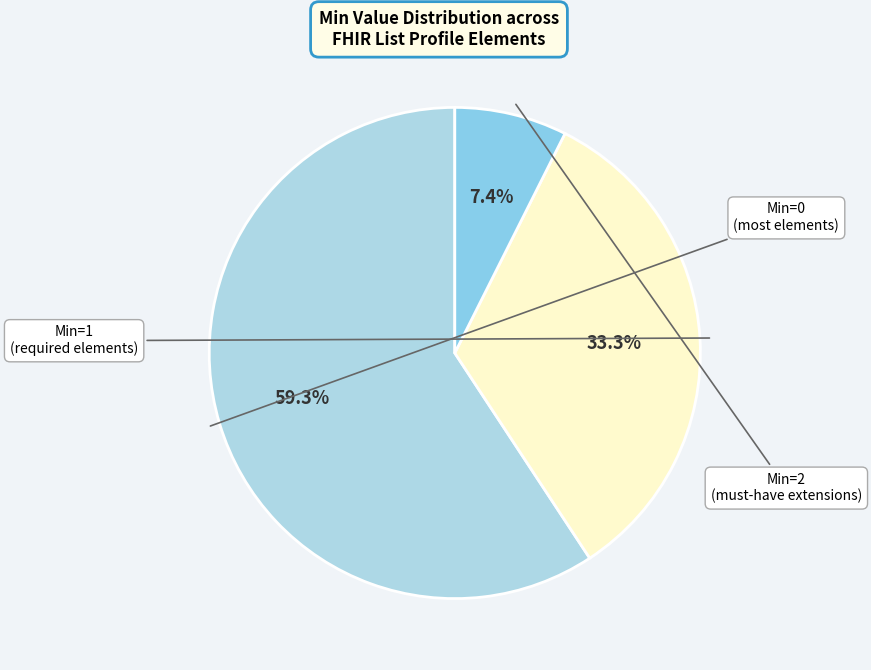

Is there any slice that represents more than half of the pie?

Yes